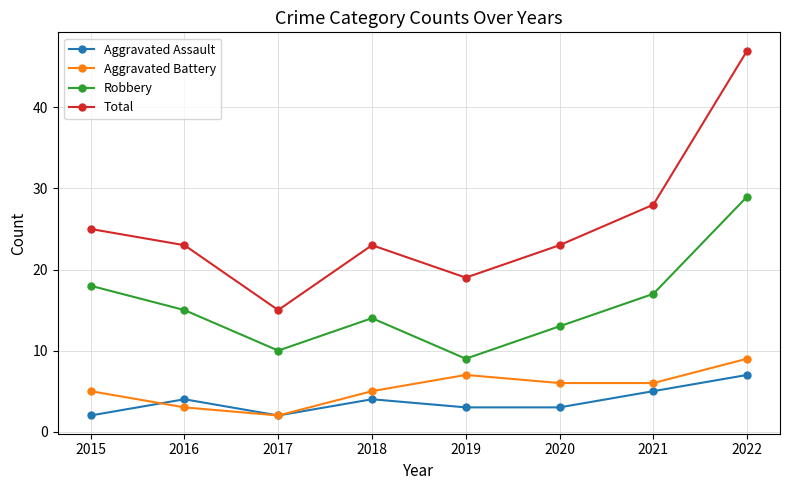

Is it true that Aggravated Assault equals 2 at 2017?

True